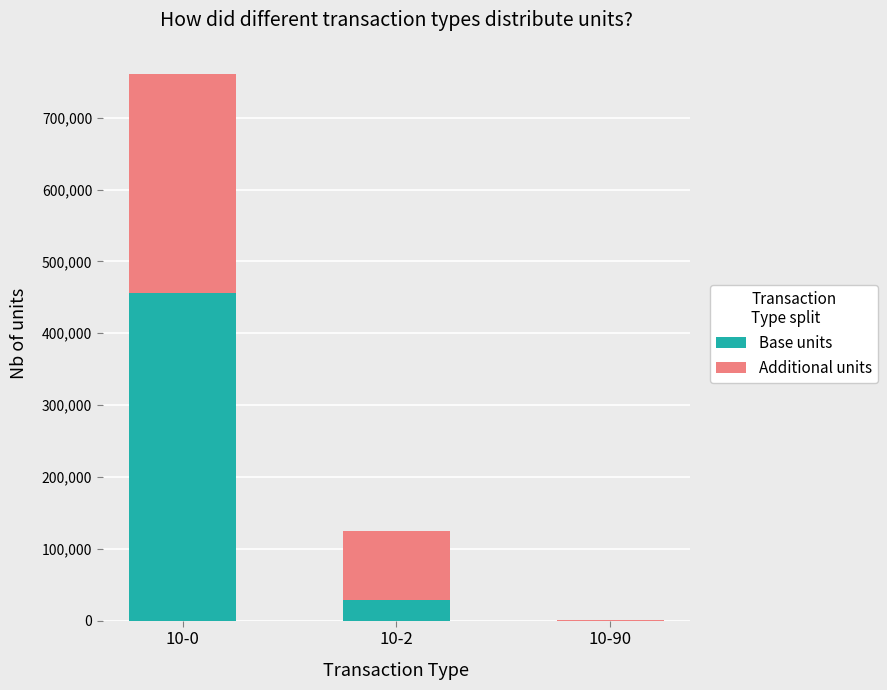

What is the difference between the Base units values at 10-0 and 10-2?

427404